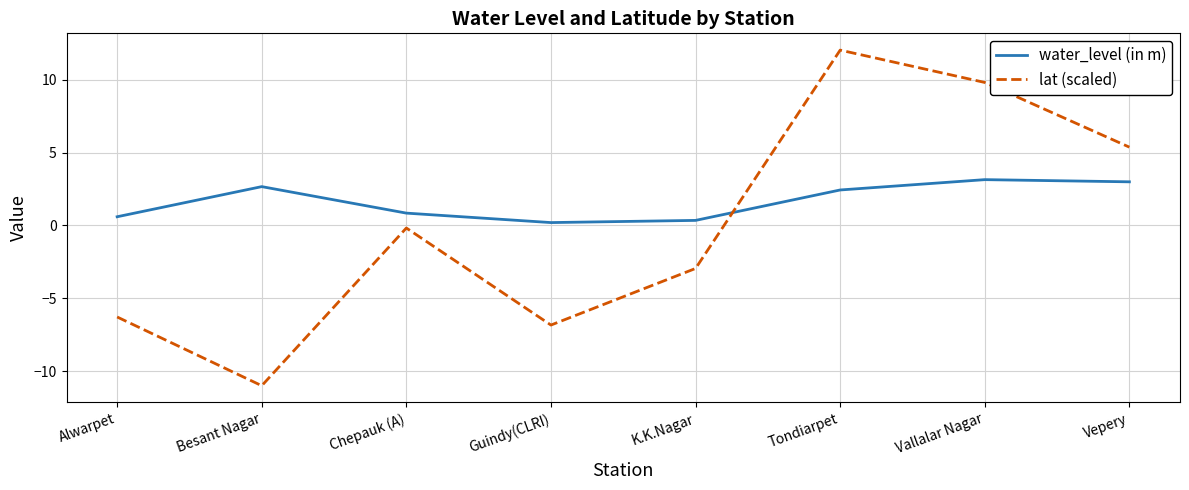

At which label does lat (scaled) first exceed 0?

Tondiarpet